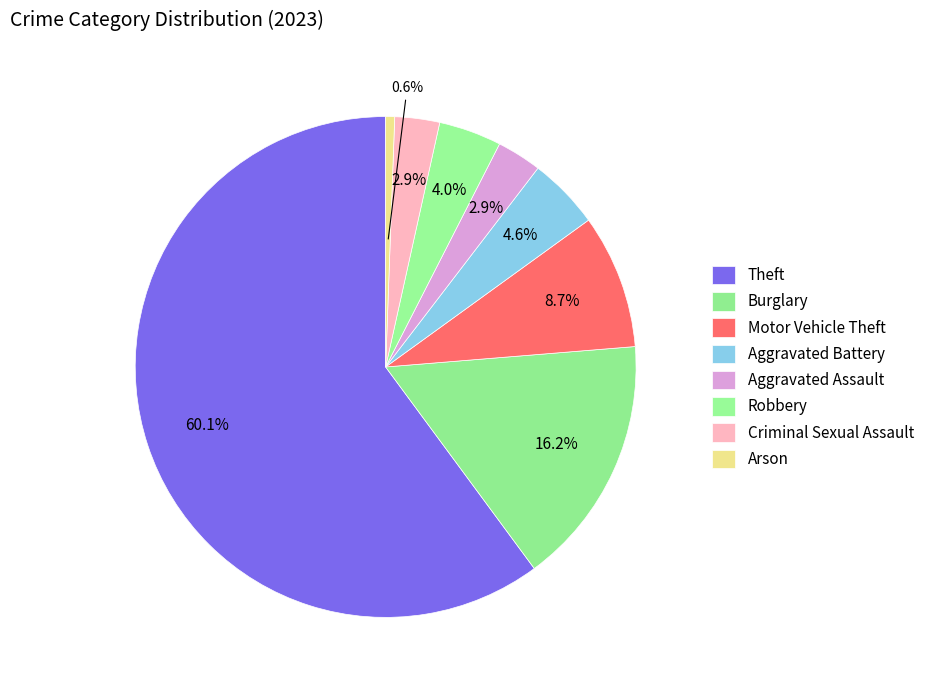

How many slices are in this pie chart?

8